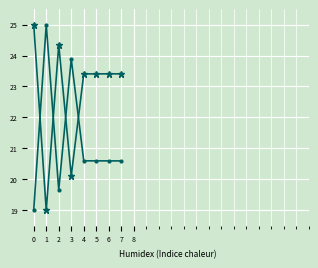

What is the total value across all series at 1?

44.0